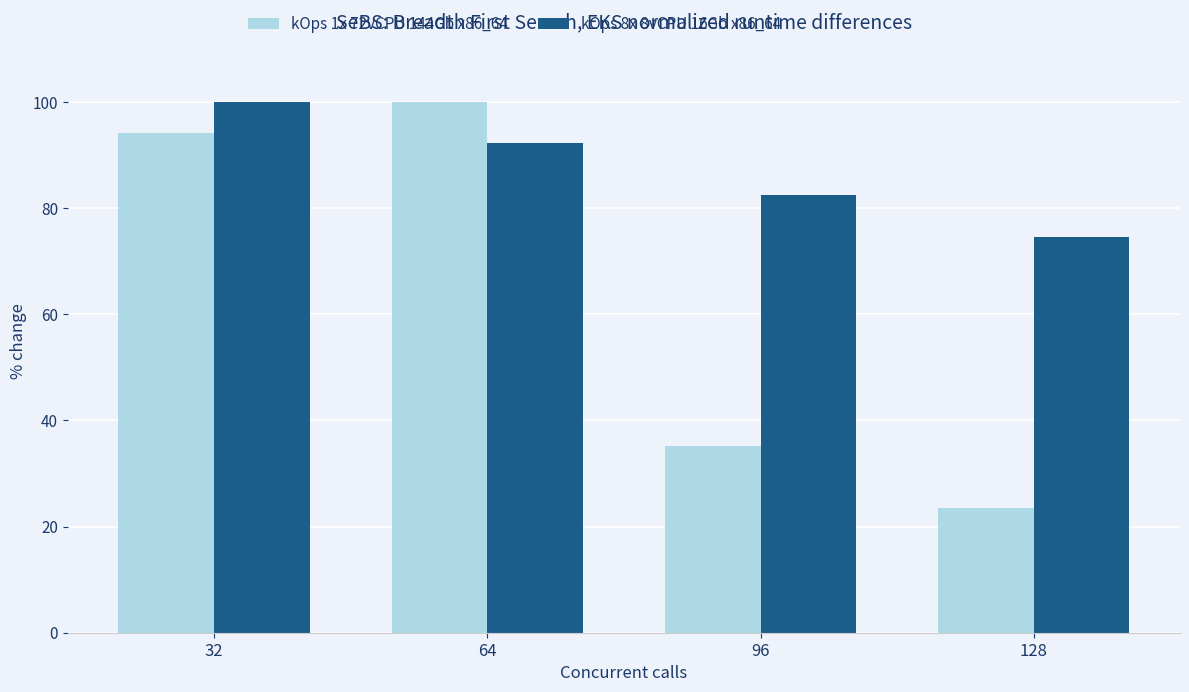

Rank the series by their average value, from highest to lowest.

kOps 8x 8vCPU 16Gb x86_64, kOps 1x 72vCPU 144Gb x86_64